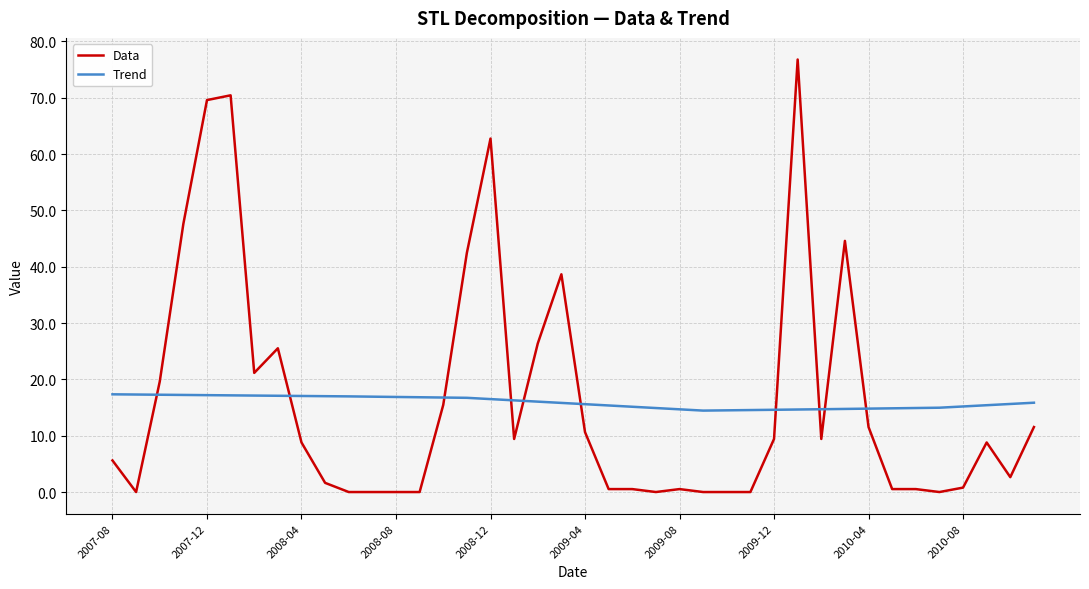

At how many categories does at least one series exceed 30?

8